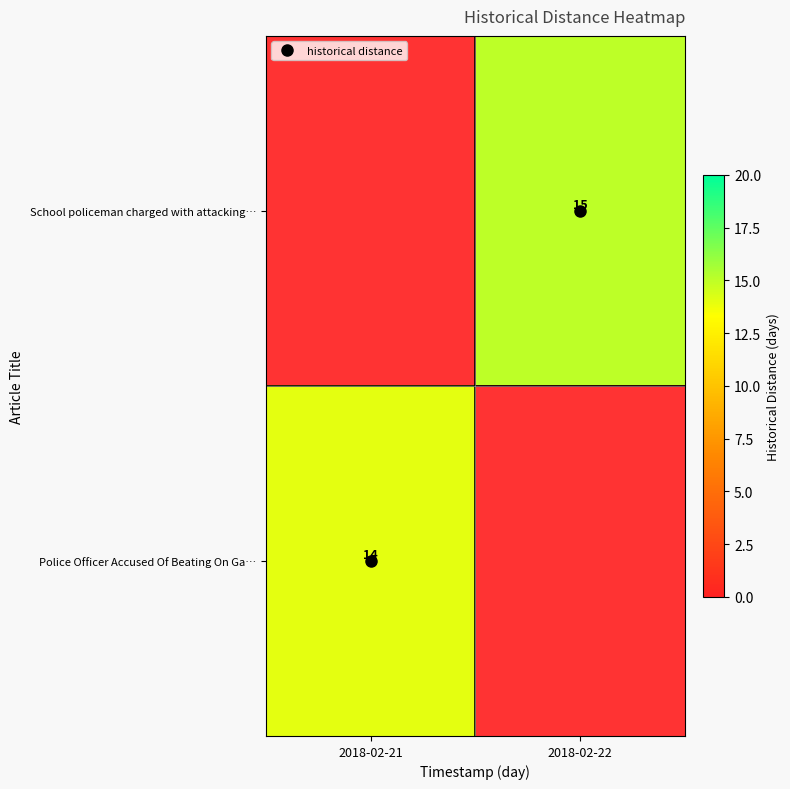

Is the value of School policeman charged with attacking… at 2018-02-21 greater than the value of Police Officer Accused Of Beating On Ga… at 2018-02-21?

No